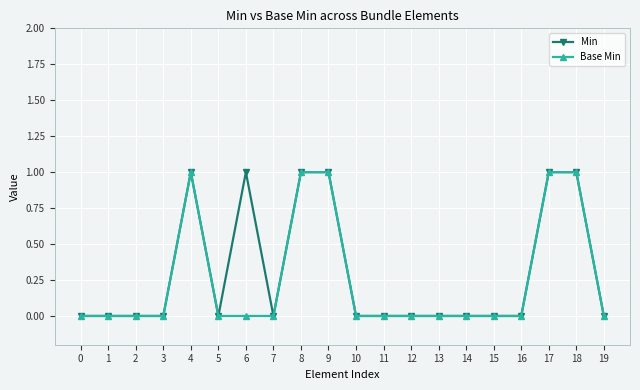

What is the value of the Min point at the 7th from the left?

1